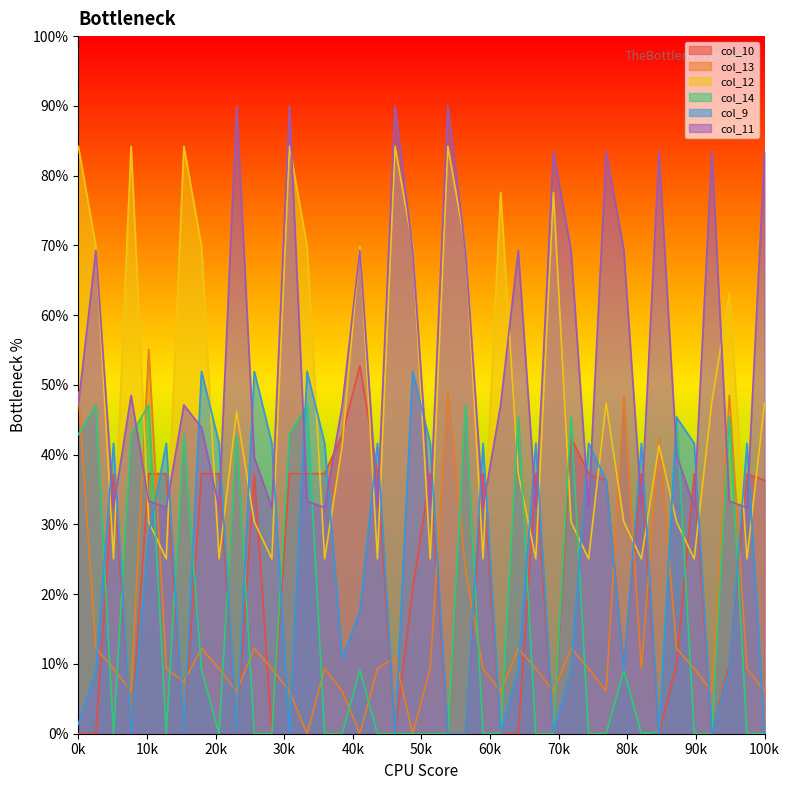

Which series has the widest spread of values?

col_12